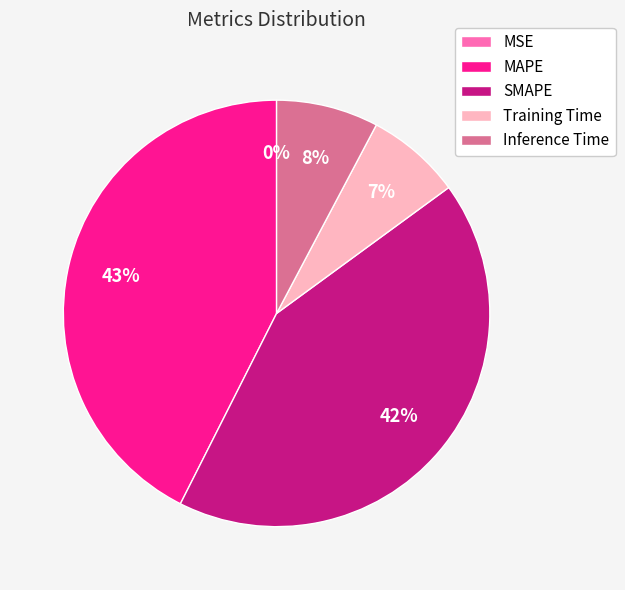

What percentage is the Training Time slice, to the nearest percent?

7%